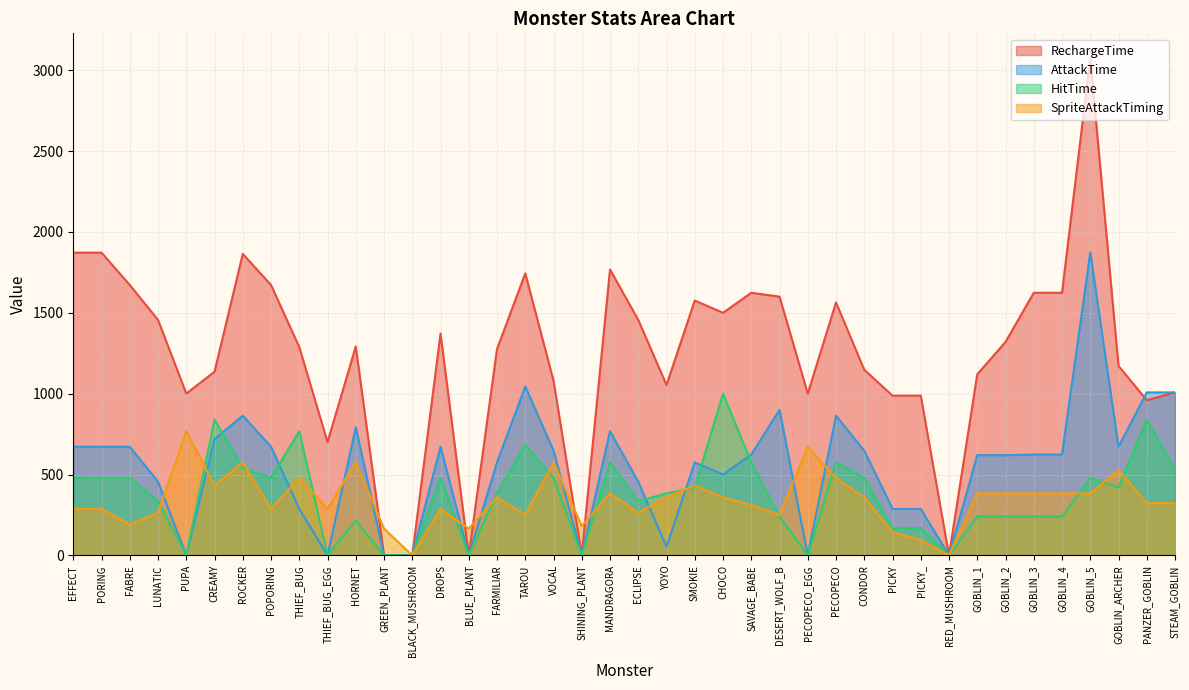

True or false: HitTime has more than 0 points higher than both neighbors.

True